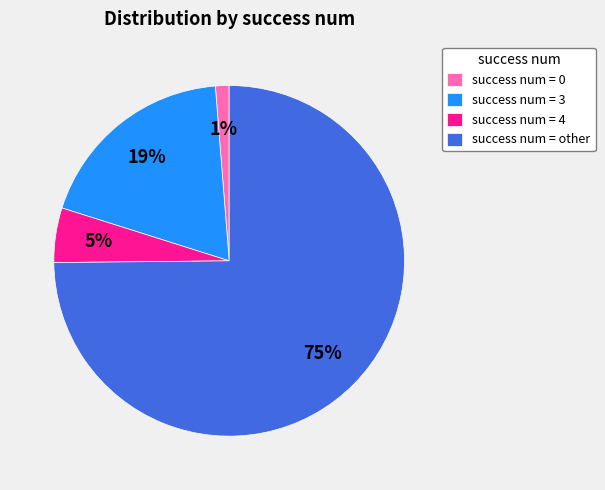

To the nearest percent, what percentage of the pie is success num = 0?

1%